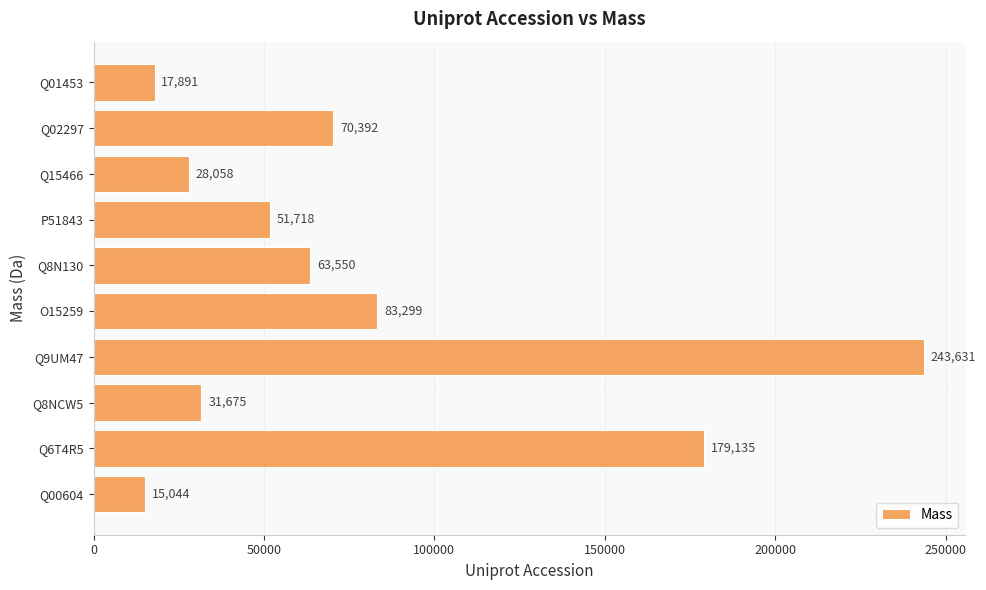

Between Q8N130 and Q00604, which is larger?

Q8N130